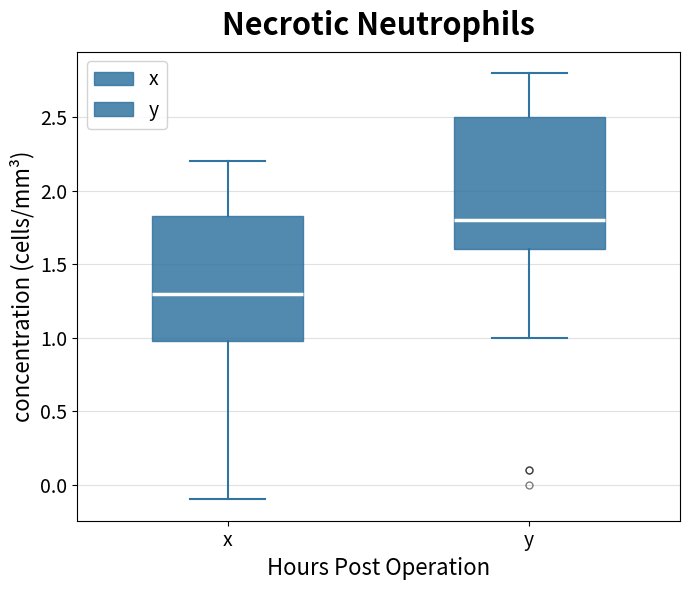

Which box's median line is the highest?

y